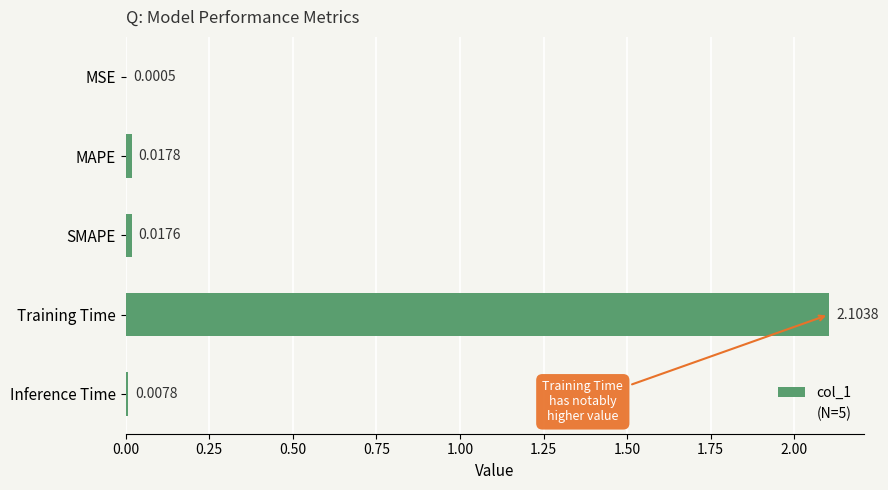

Between MAPE and MSE, which is larger?

MAPE